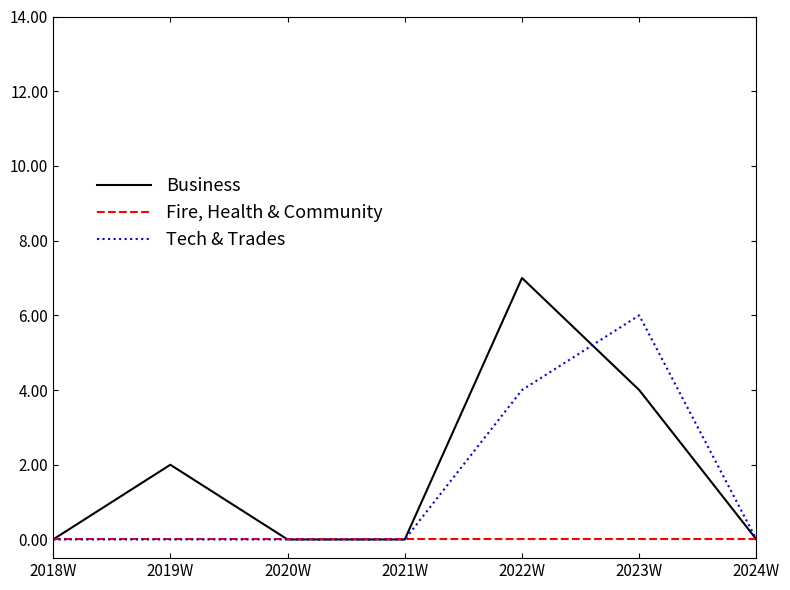

True or false: Business has a value of 0 at 2021W.

True